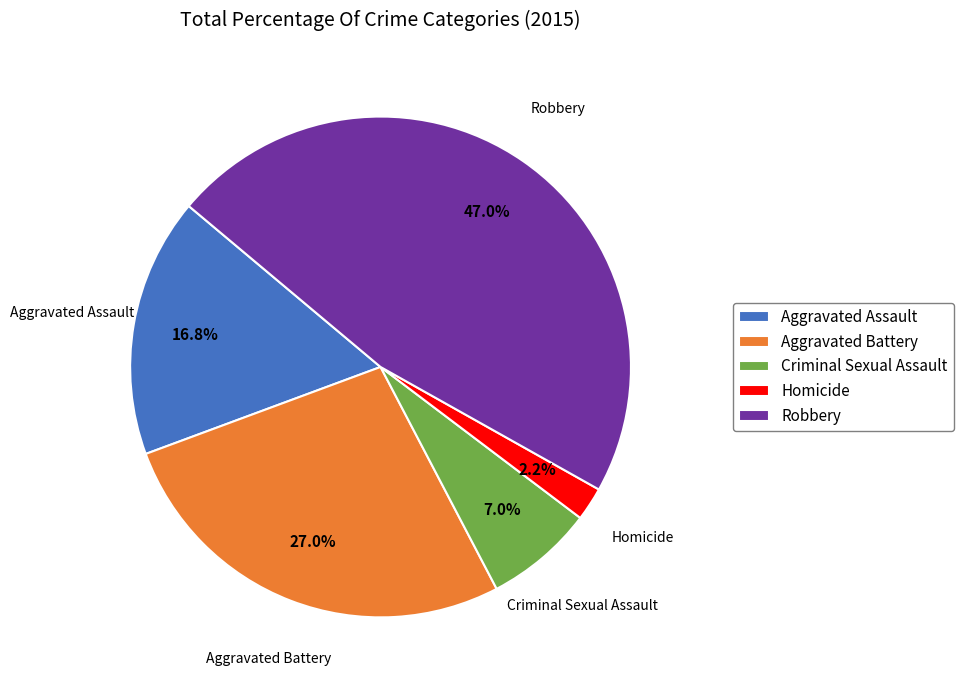

True or false: Aggravated Assault accounts for 17% of the total.

True